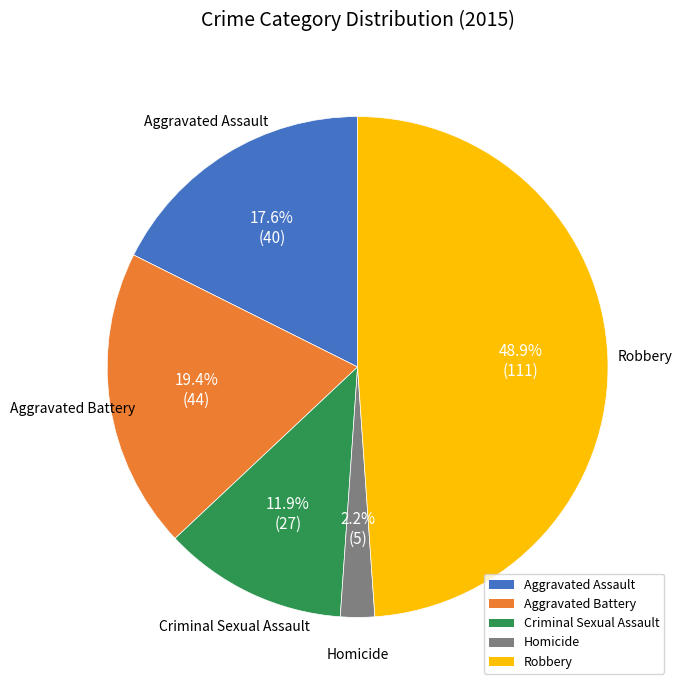

True or false: Aggravated Assault accounts for 18% of the total.

True